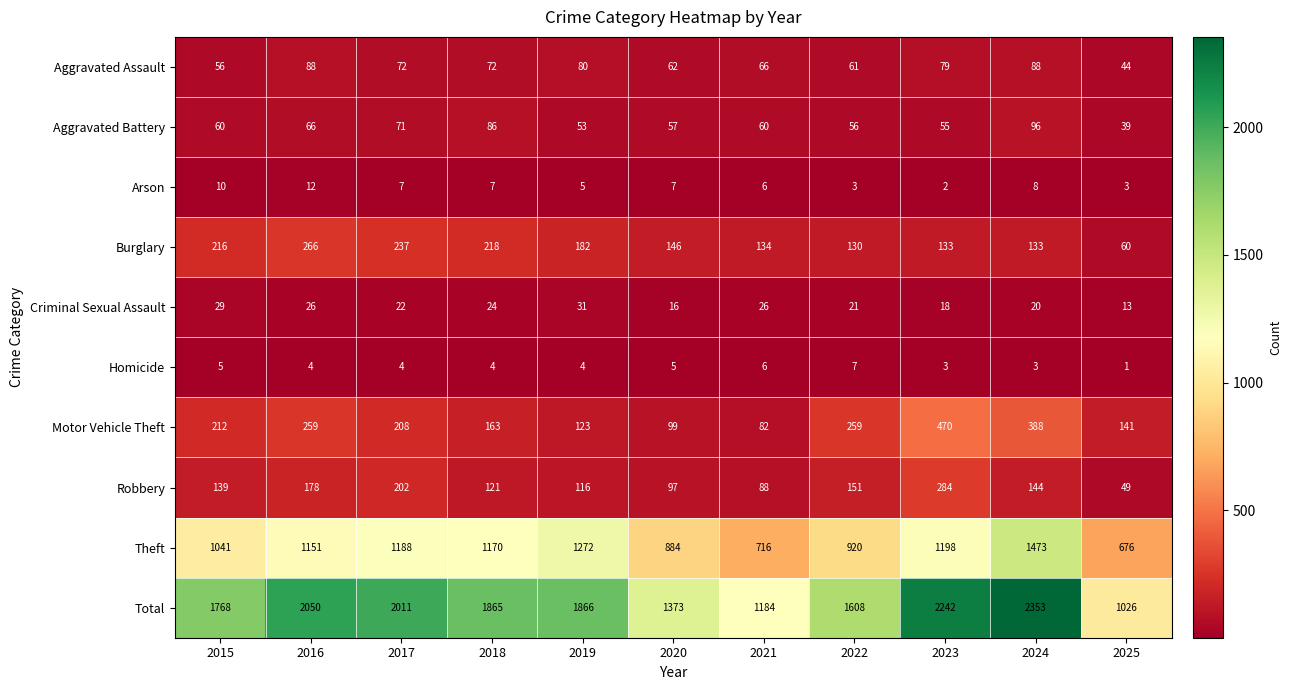

Which series has the largest total across all categories?

Total